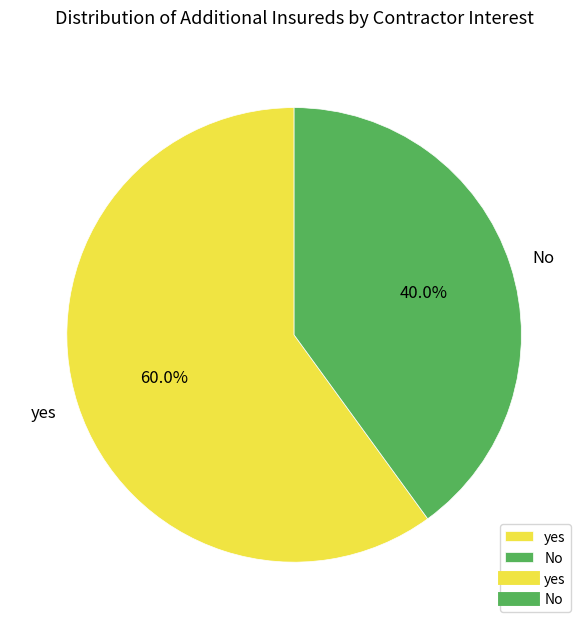

Between yes and No, which is larger?

yes